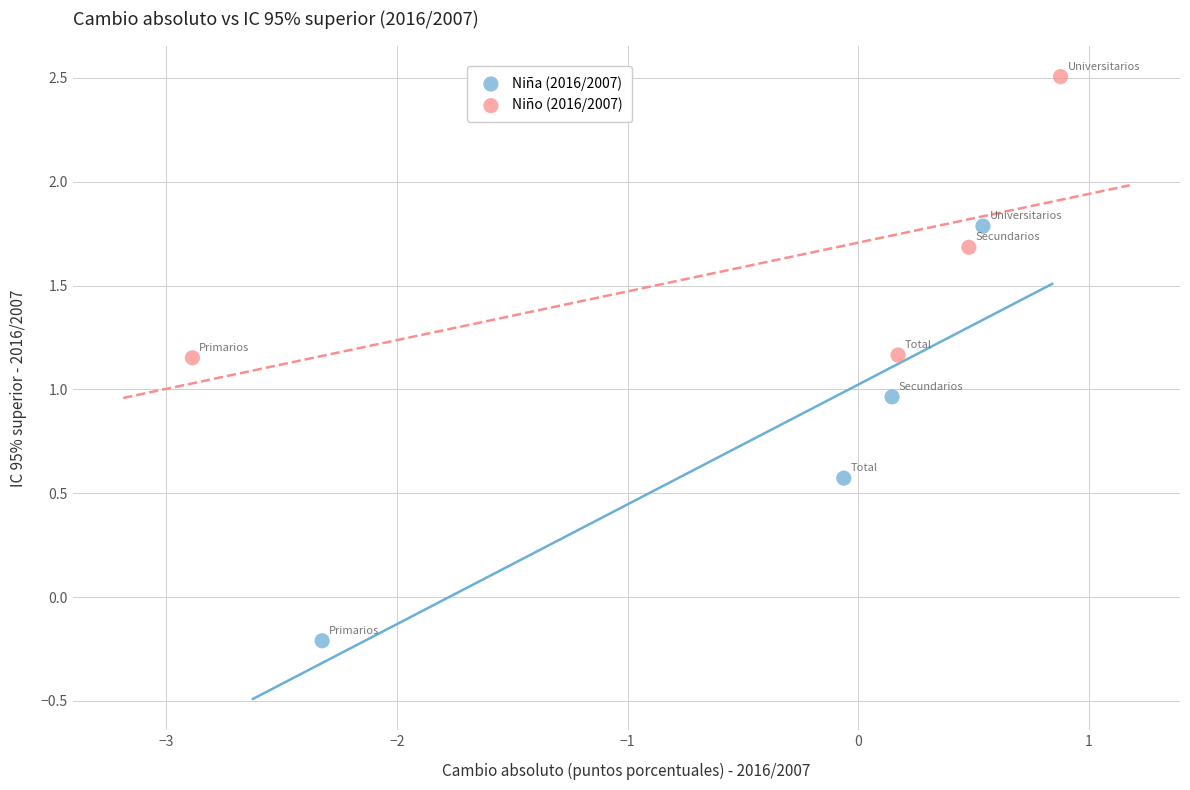

Which series reaches the minimum Y coordinate?

Niña (2016/2007)